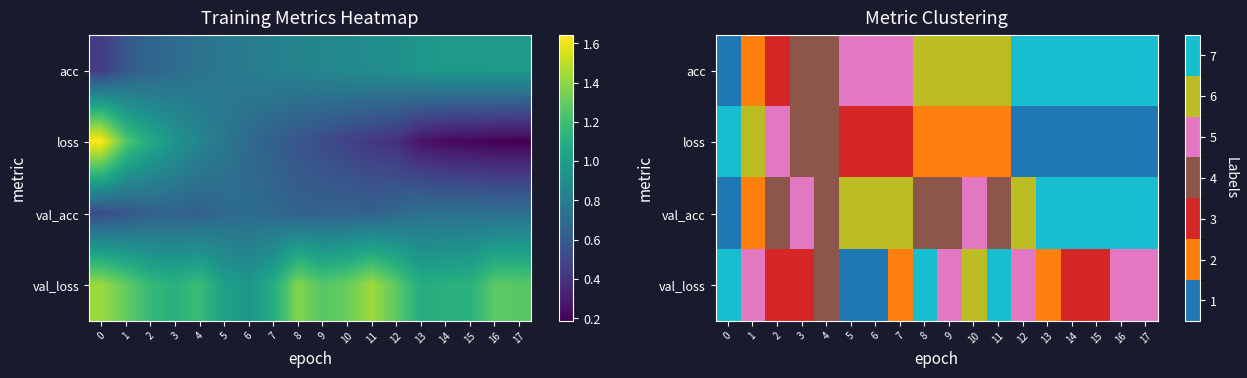

What is the minimum value shown in the chart?

1